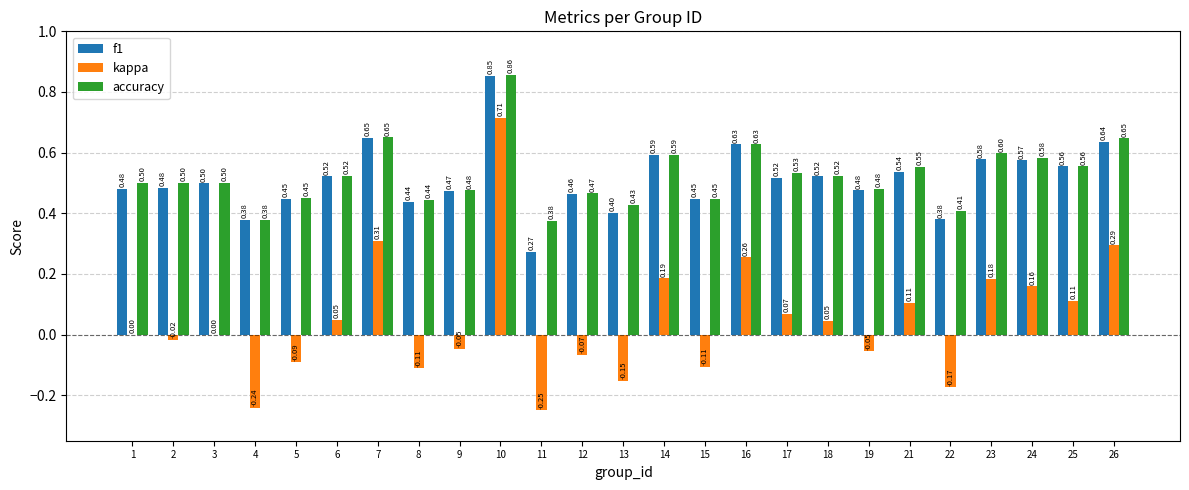

What are all the series names shown in the legend?

f1, kappa, accuracy